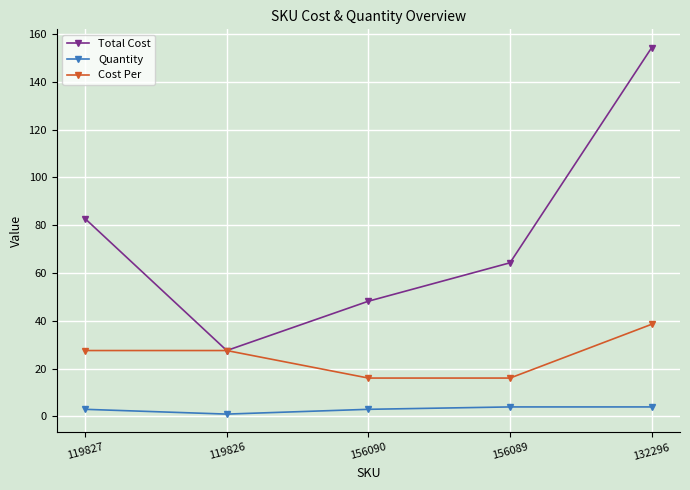

How many lines are shown in the chart?

3